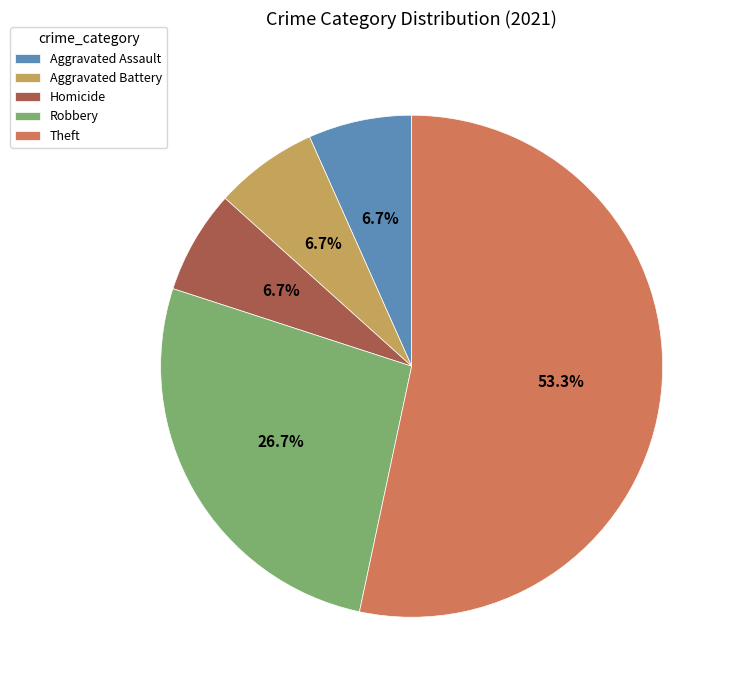

Count the number of slices in the pie.

5